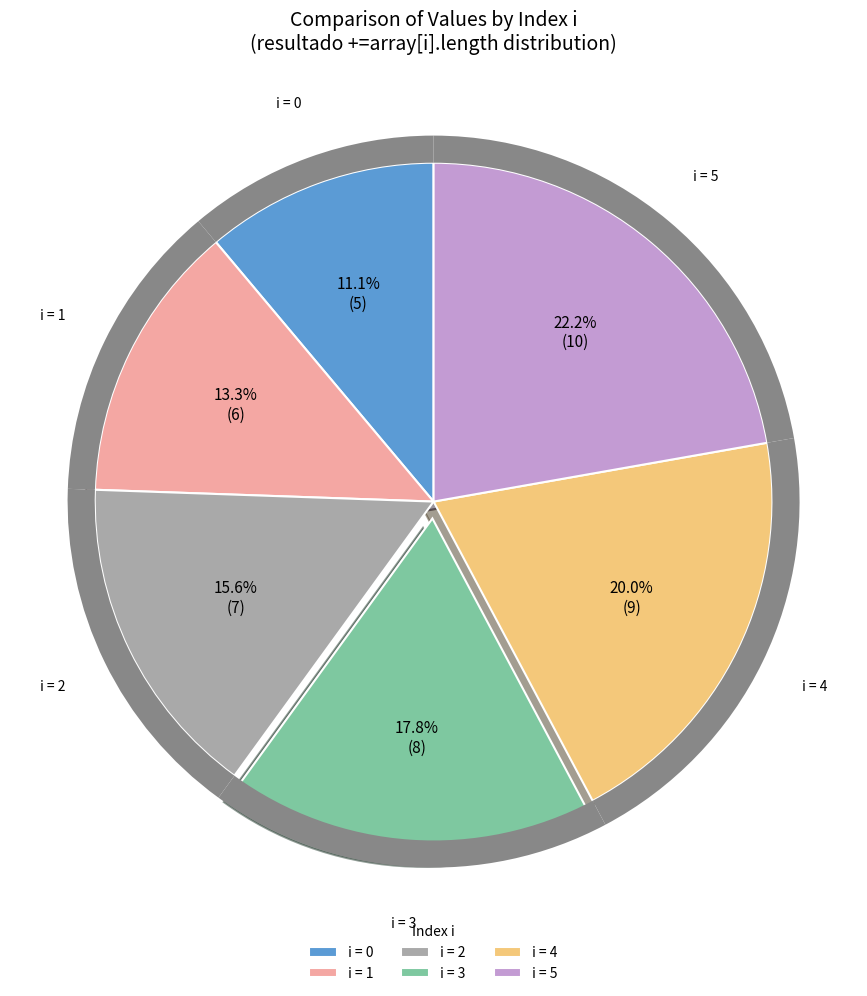

The 5 slice represents 10% of the pie. True or false?

False